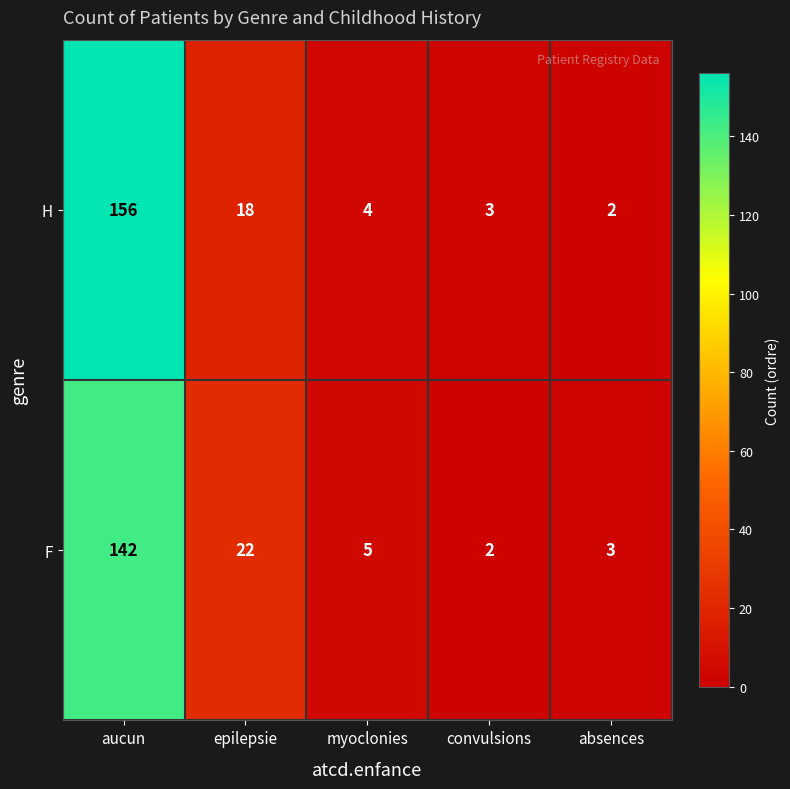

Rank the series by their average value, from highest to lowest.

H, F